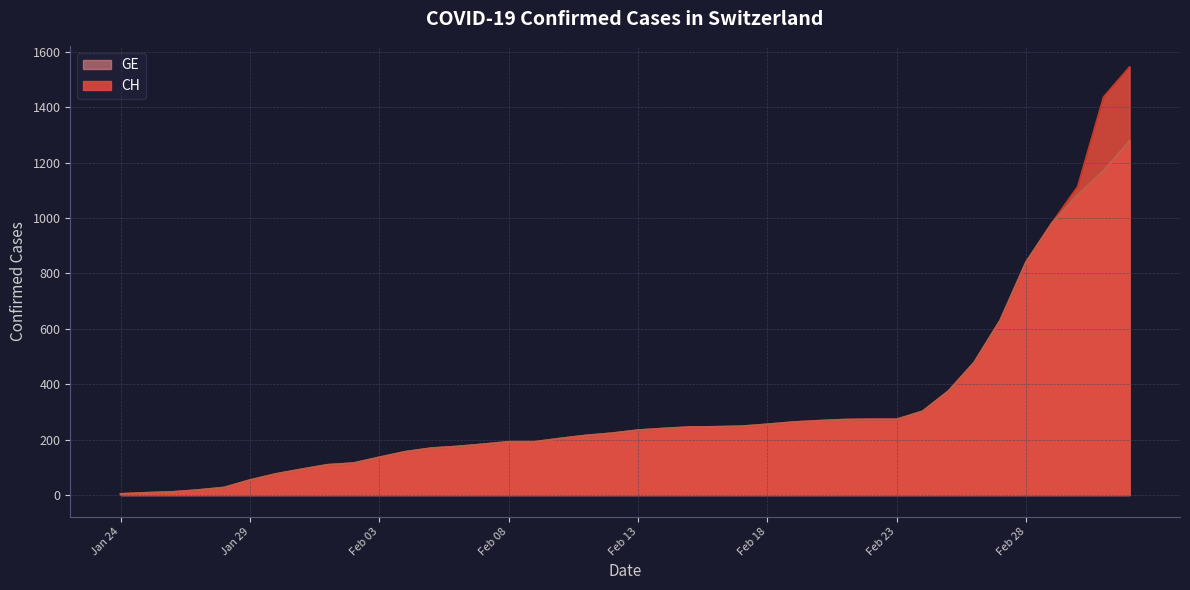

At which label is CH closest to 774?

Feb 28